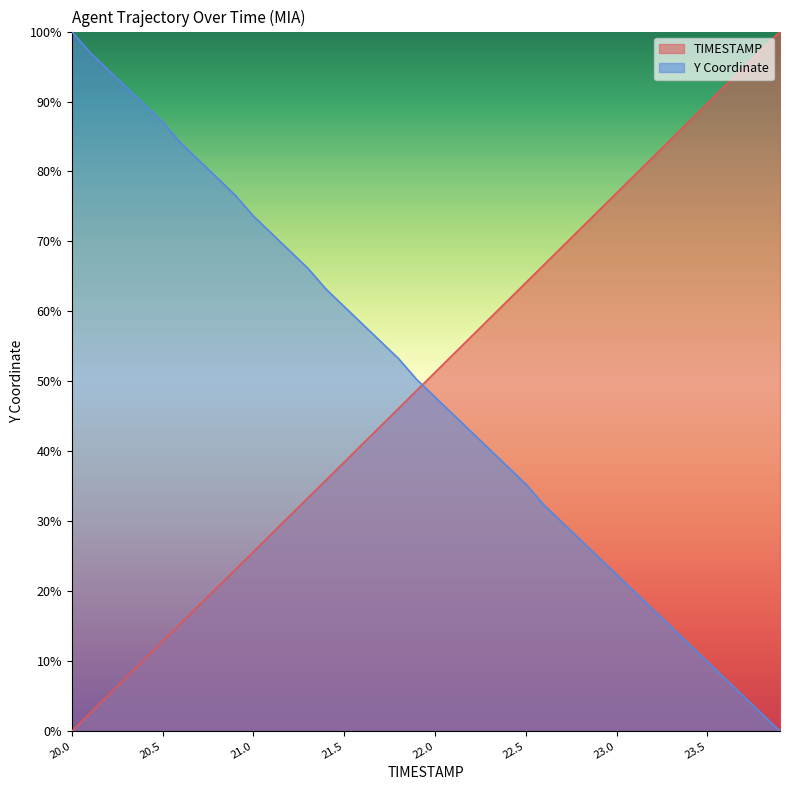

Reading left to right, list all the values displayed in this chart.

TIMESTAMP: 0.0	2.6	5.1	7.7	10.3	12.8	15.4	17.9	20.5	23.1	25.6	28.2	30.8	33.3	35.9	38.5	41.0	43.6	46.2	48.7	51.3	53.8	56.4	59.0	61.5	64.1	66.7	69.2	71.8	74.4	76.9	79.5	82.1	84.6	87.2	89.7	92.3	94.9	97.4	100.0
Y: 100.0	97.0	94.5	92.0	89.6	87.1	84.1	81.6	79.1	76.6	73.6	71.1	68.7	66.2	63.2	60.7	58.2	55.7	53.2	50.2	47.8	45.3	42.8	40.3	37.8	35.3	32.3	29.9	27.4	24.9	22.4	19.9	17.4	14.9	12.4	10.0	7.5	5.0	2.5	0.0